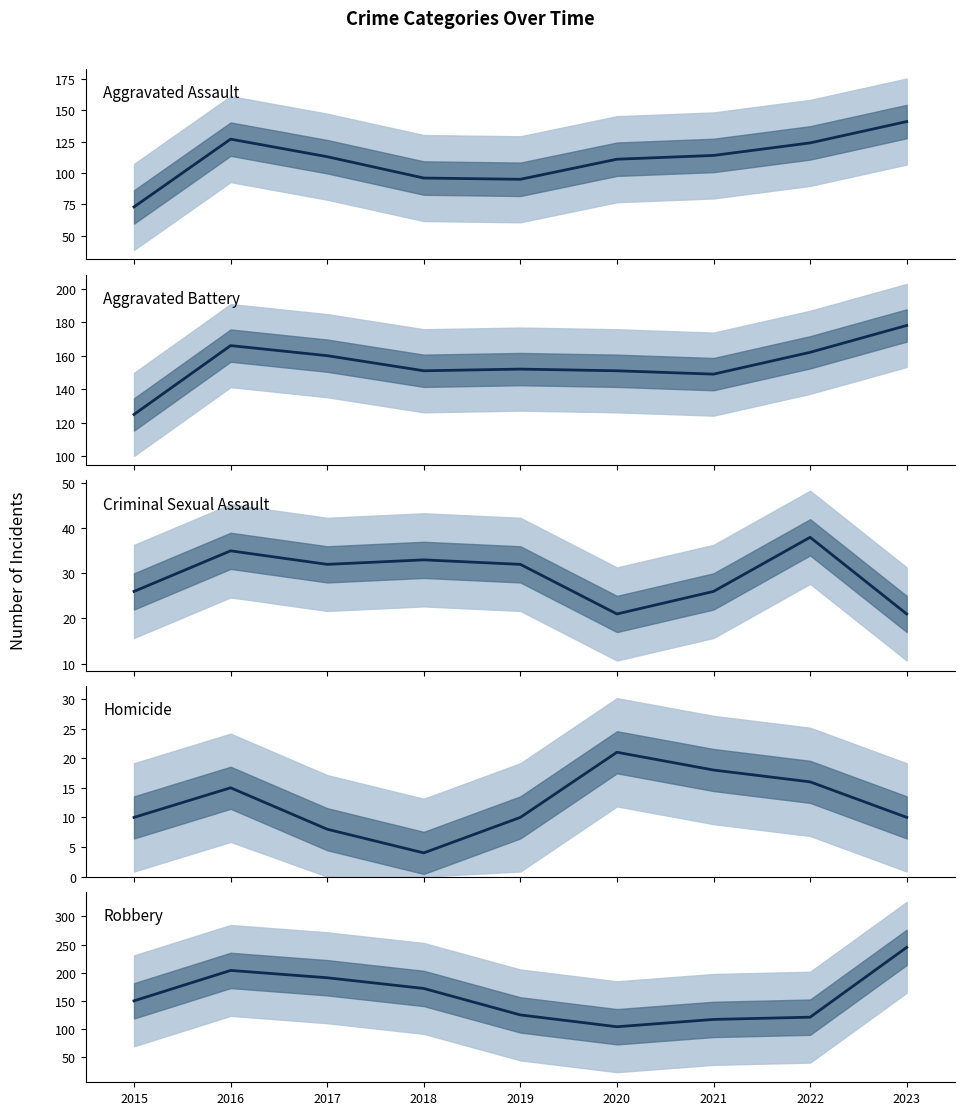

Read the Homicide value at 2022.

16